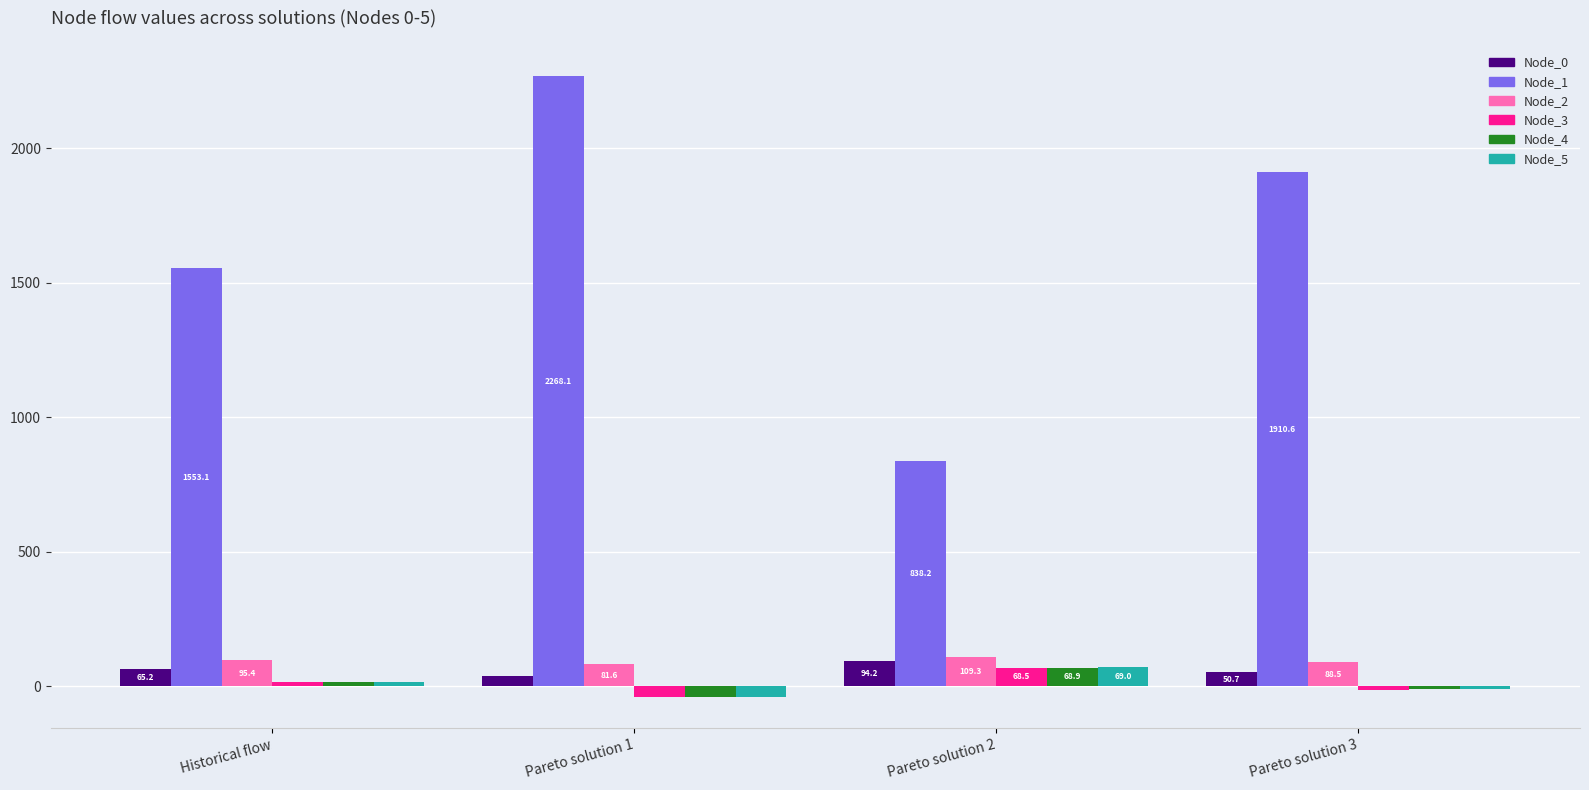

What are all the series names shown in the legend?

Node_0, Node_1, Node_2, Node_3, Node_4, Node_5